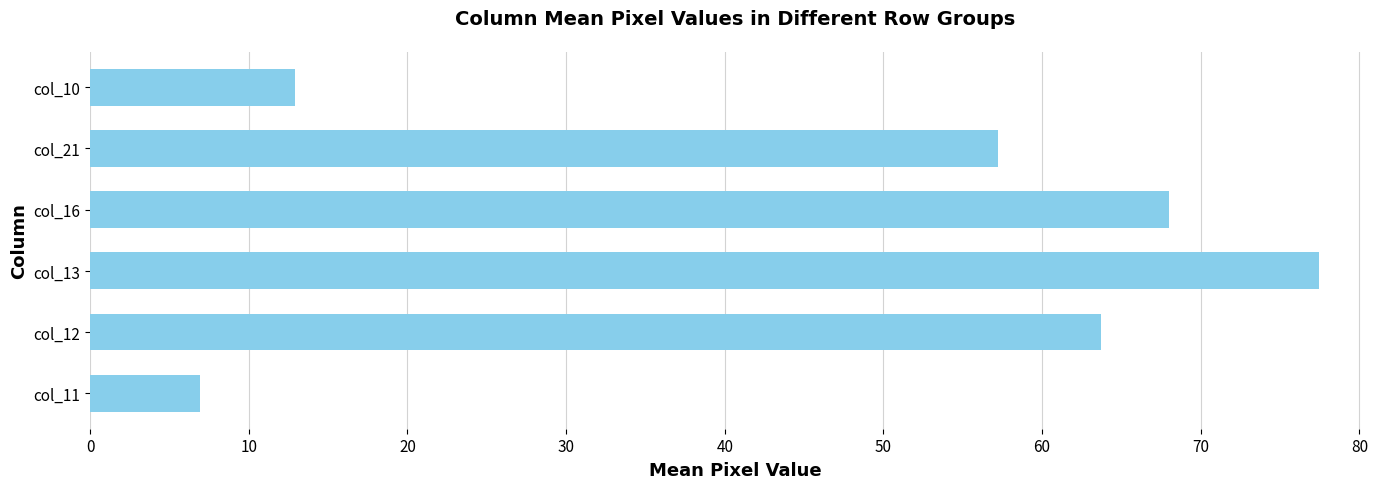

At which label is the value closest to 42?

col_21